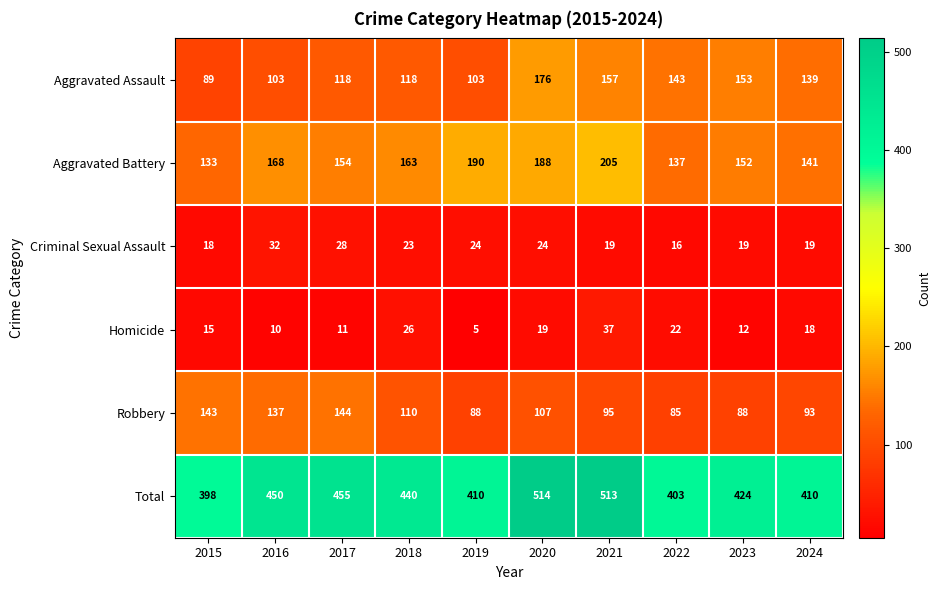

Where is Homicide nearest to the value 21?

2022